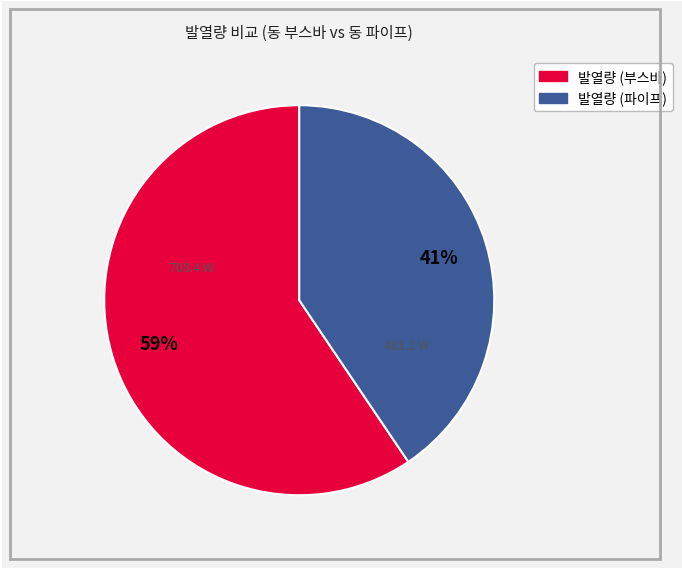

What percentage is the 발열량 (파이프) slice, to the nearest percent?

41%